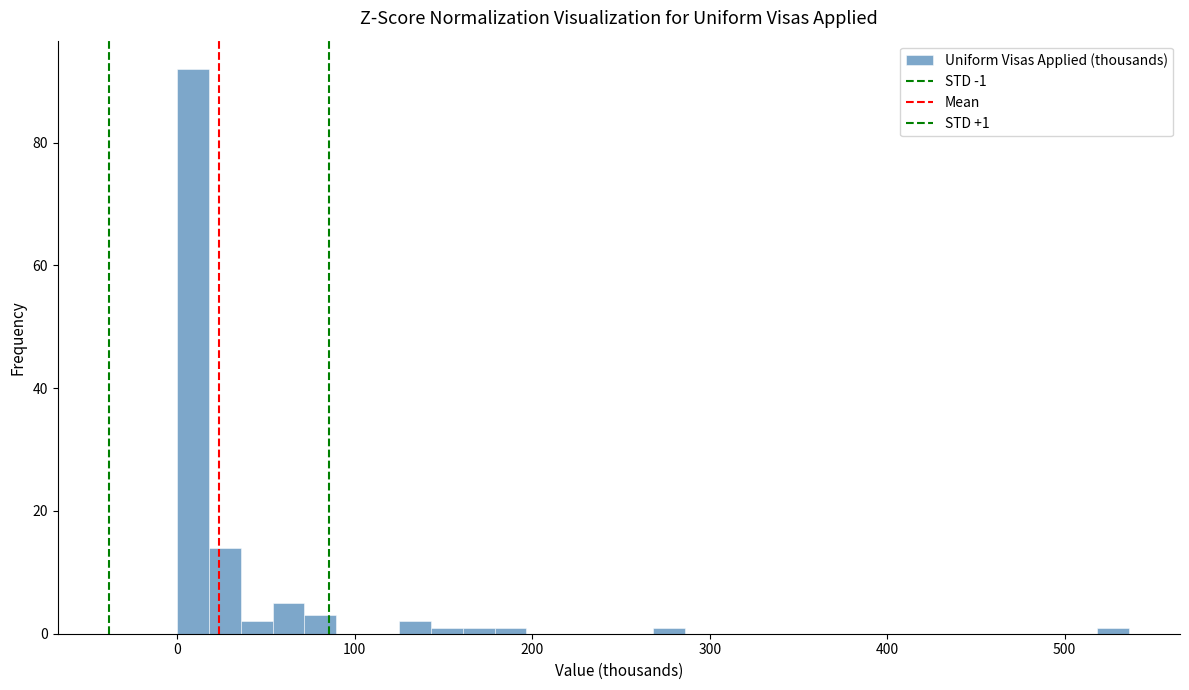

Around what value on the x-axis is the tallest bar? Give the approximate position of its centre, as read against the axis.

10